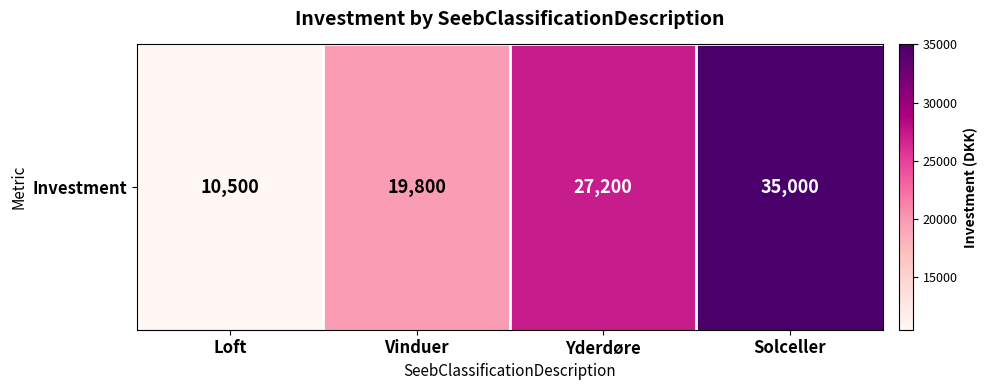

Which label corresponds to the smallest value in the chart?

Loft